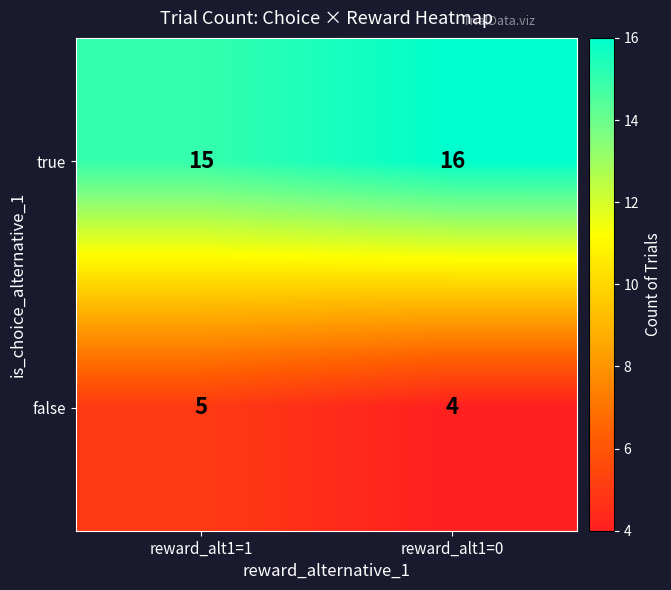

What is the difference between the highest and lowest values at reward_alt1=1?

10